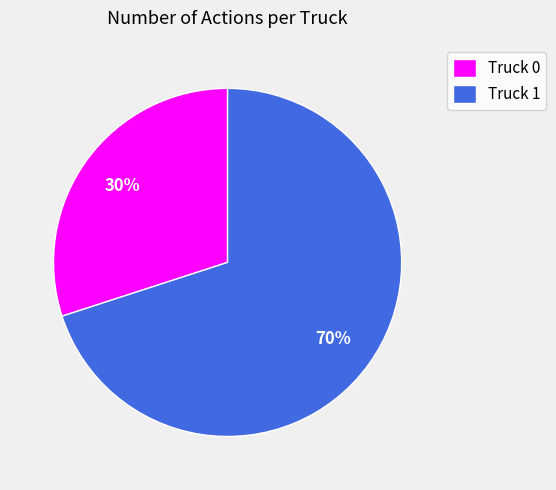

Which slice represents more than half of the pie?

Truck 1